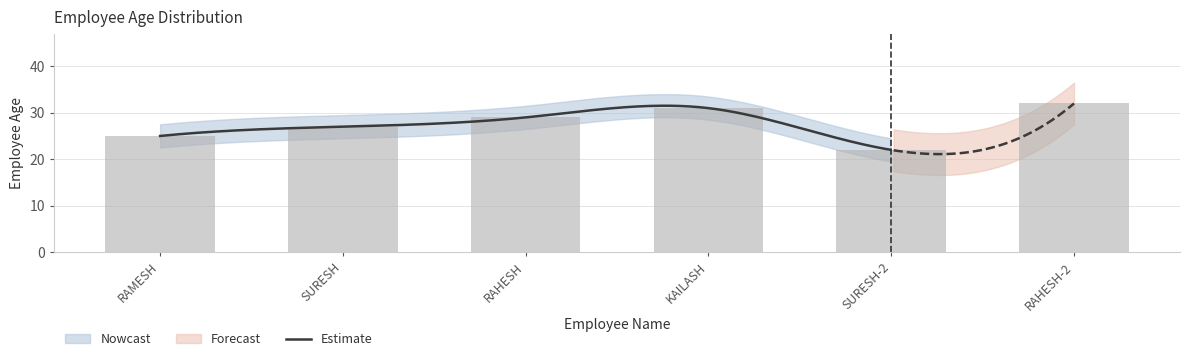

List the labels in order of value, smallest first.

SURESH-2, RAMESH, SURESH, RAHESH, KAILASH, RAHESH-2